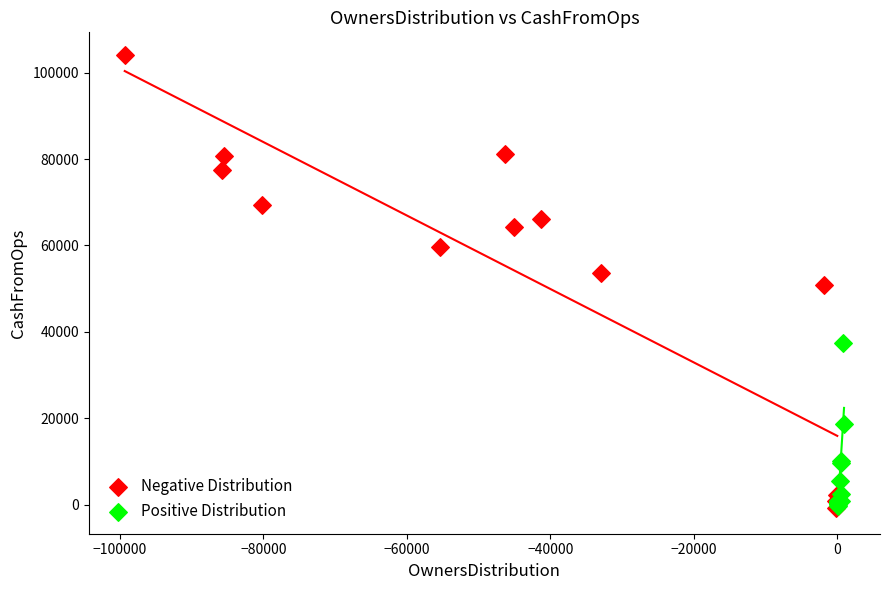

Which series reaches the maximum Y coordinate?

Negative Distribution